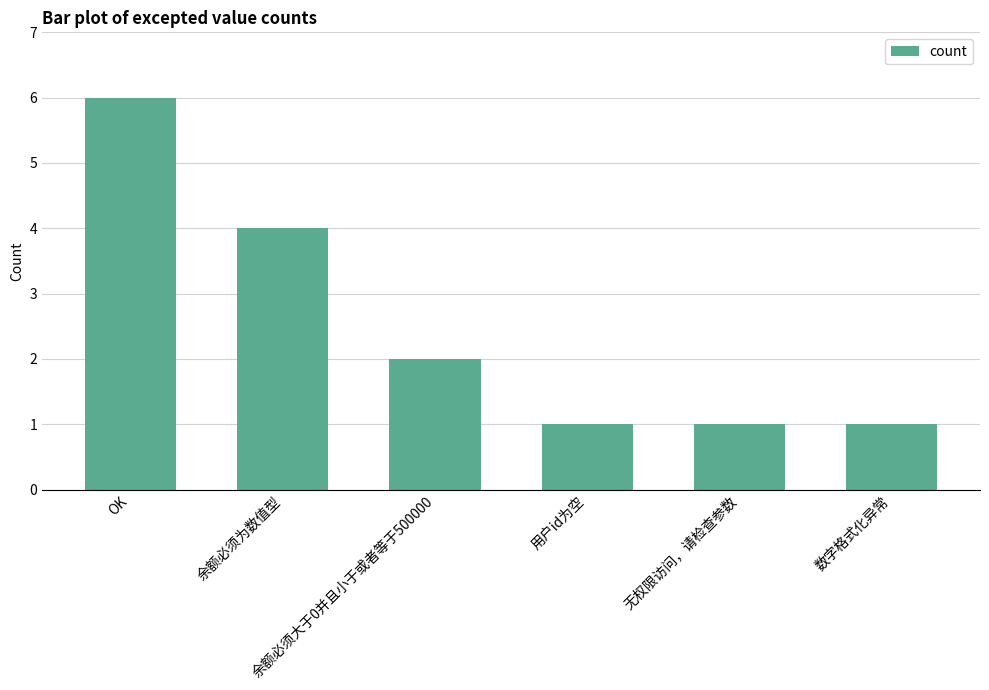

What is the greatest value displayed?

6